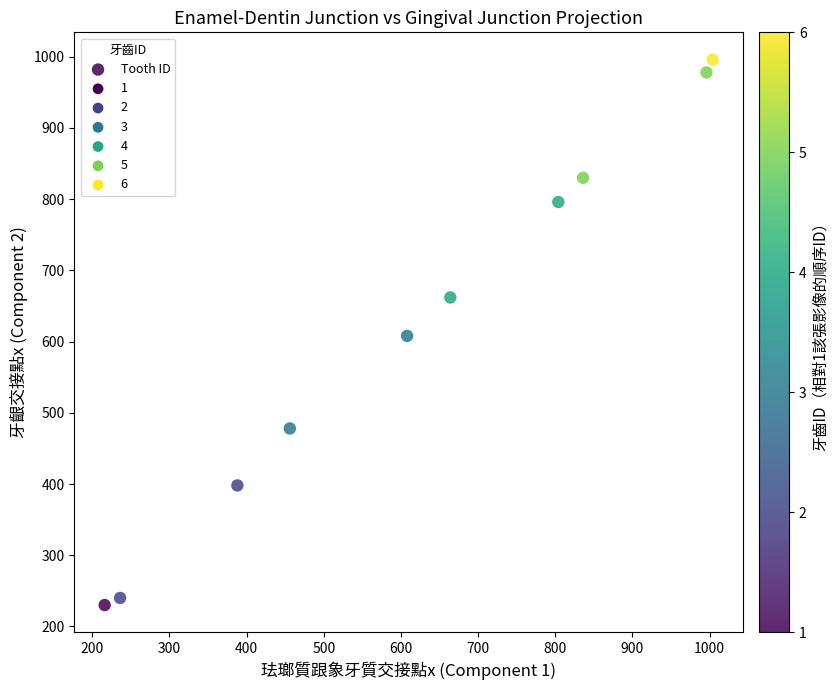

What is the range of Y values (max minus min)?

766